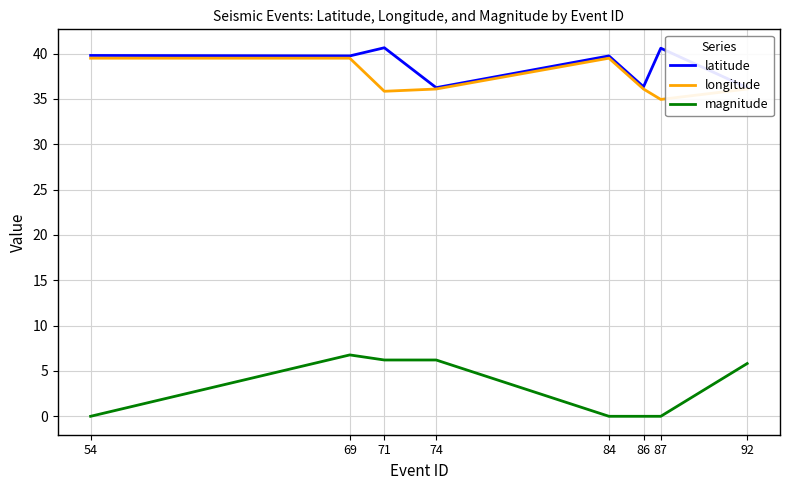

What is the difference between the longitude values at 86 and 84?

3.4